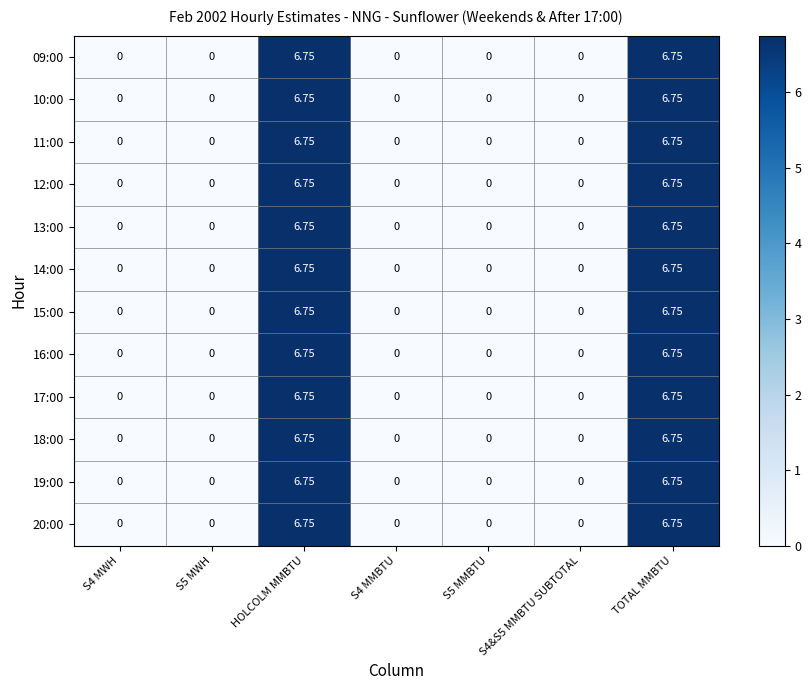

What is the total value across all series at HOLCOLM MMBTU?

81.0